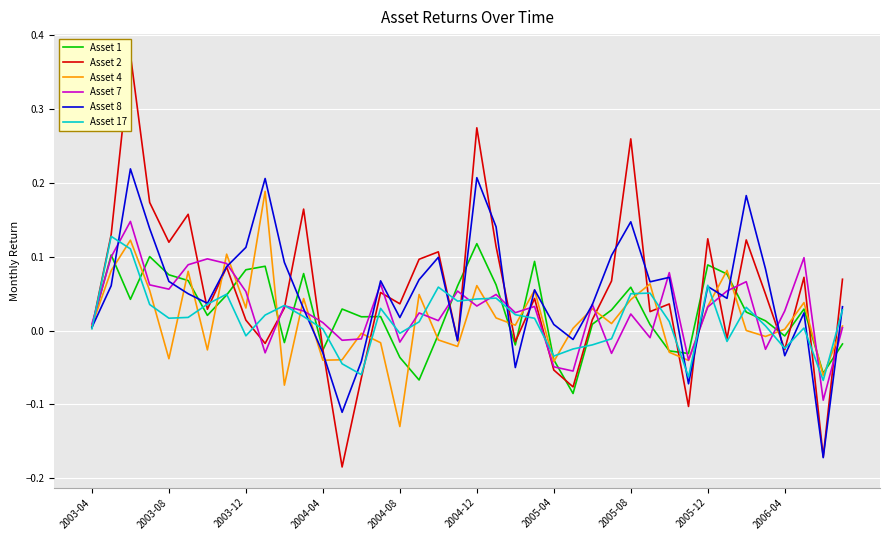

The Asset 17 series shows 0.0 at 2003-04. True or false?

True